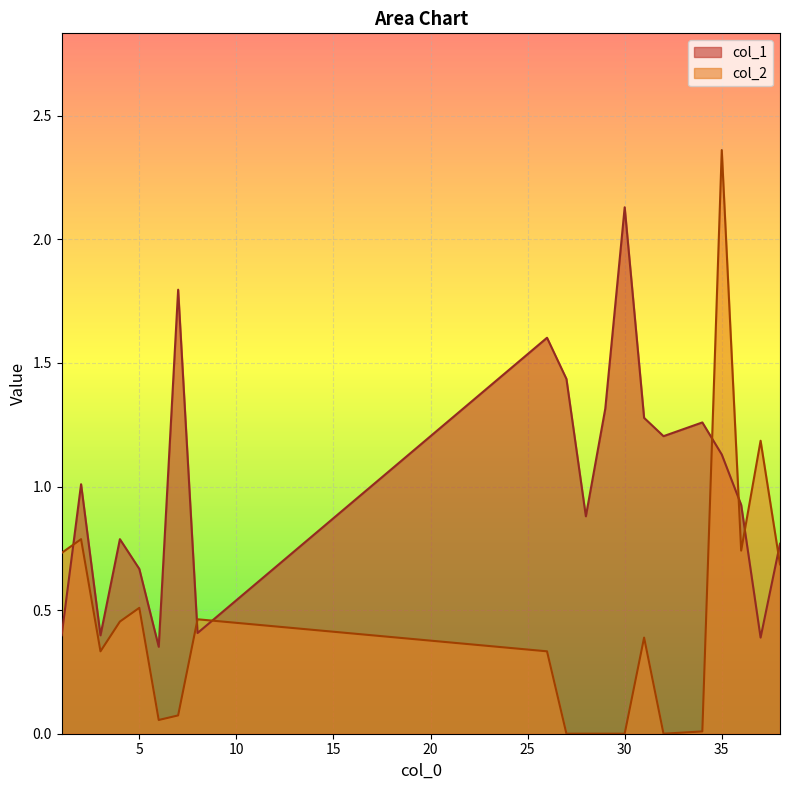

How many lines are shown in the chart?

2